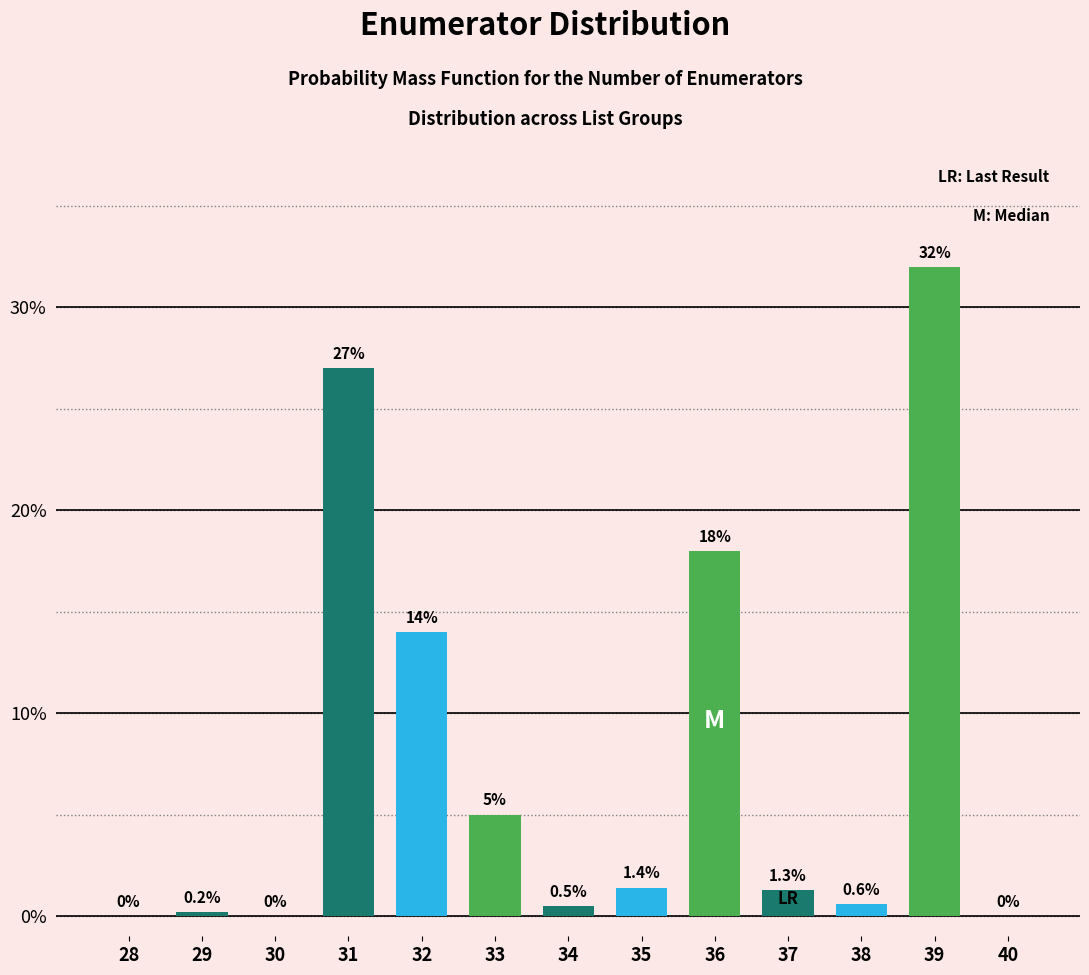

Reading left to right, list all the values displayed in this chart.

28=0.0	29=0.2	30=0.0	31=27.0	32=14.0	33=5.0	34=0.5	35=1.4	36=18.0	37=1.3	38=0.6	39=32.0	40=0.0